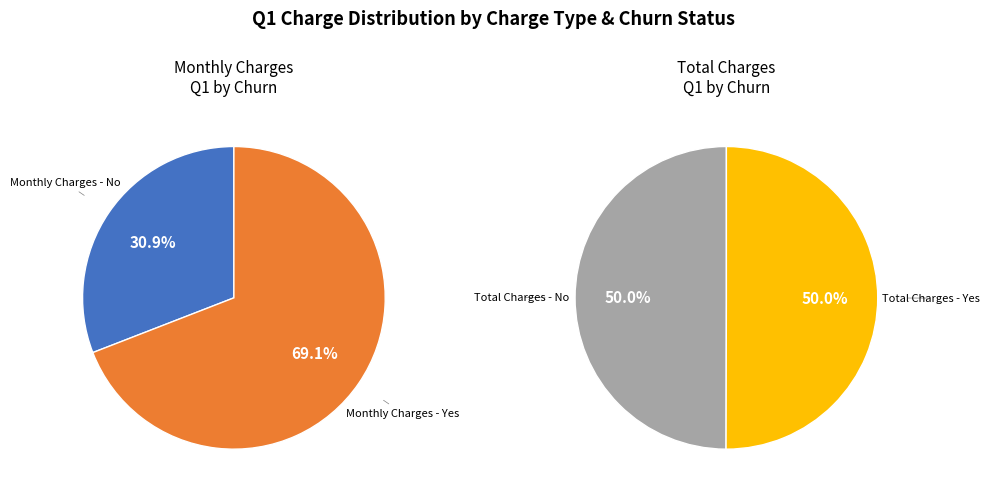

What is the change in value from Monthly Charges - No to Total Charges - No?

+8647.4